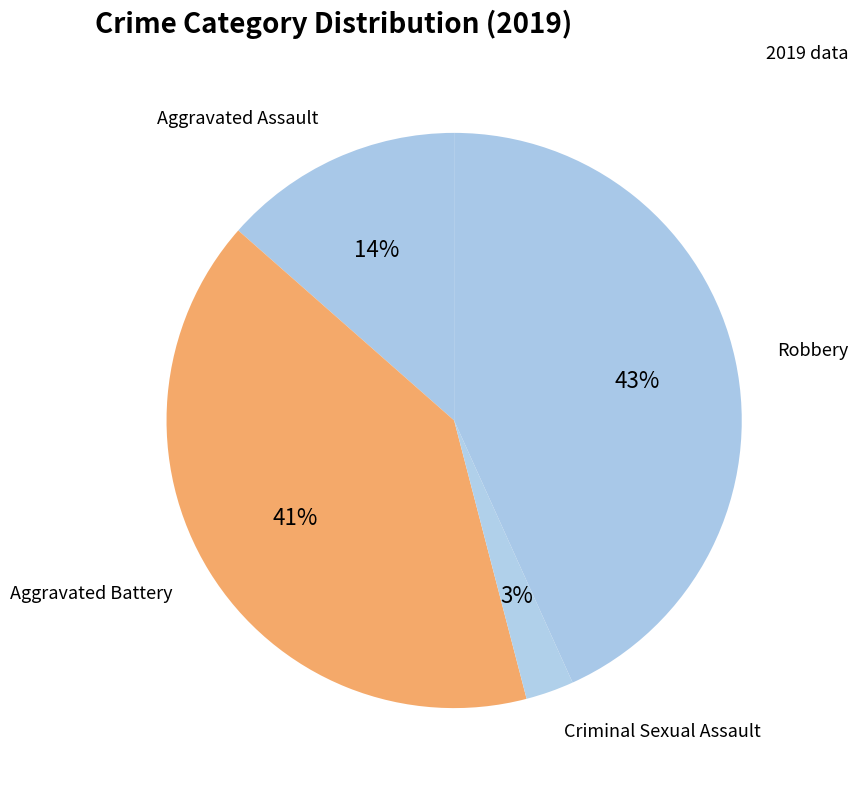

Count the number of slices in the pie.

4